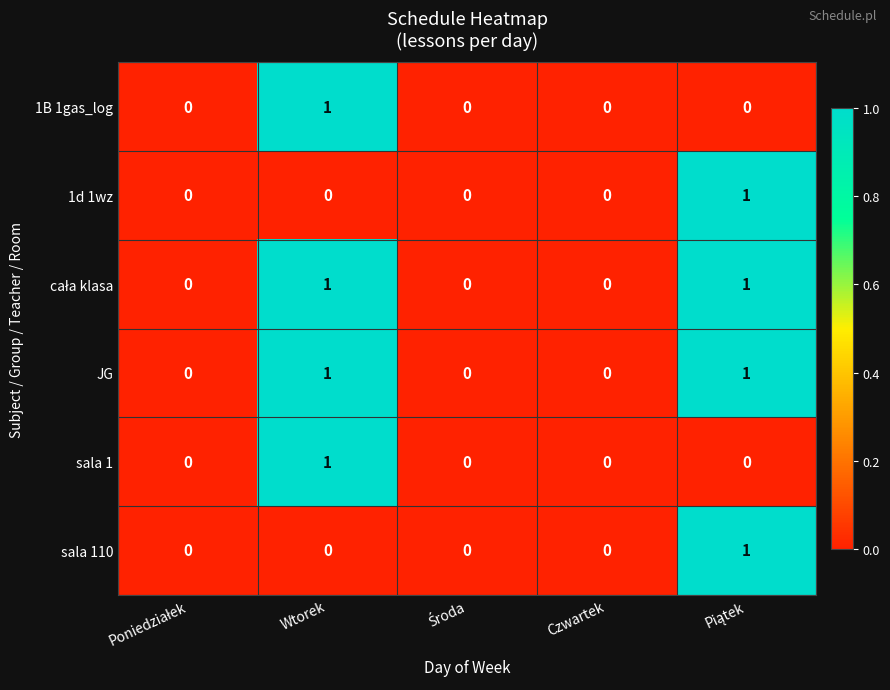

How many positive values does the 1B 1gas_log series have?

1